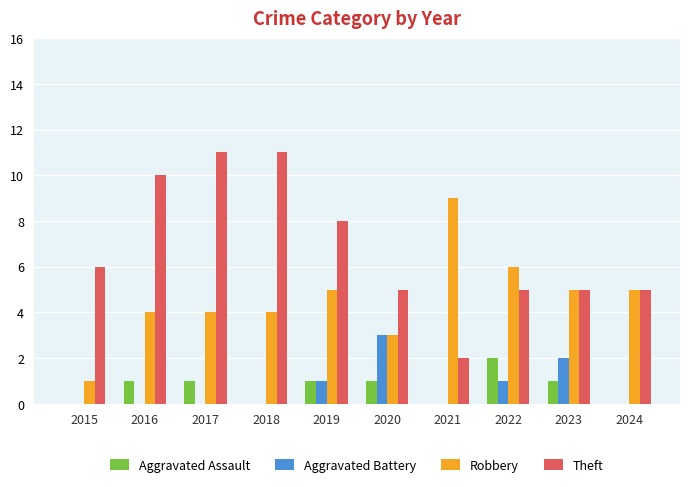

What is the total value across all series at 2024?

10